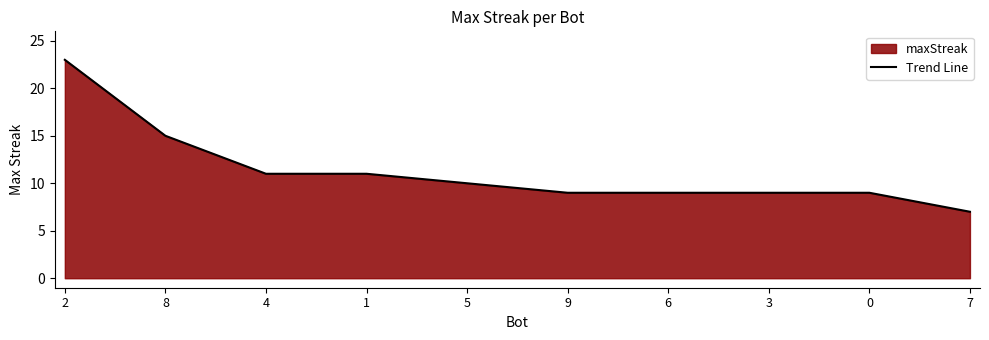

Reading right to left, what are all the values shown in this chart?

7	9	9	9	9	10	11	11	15	23